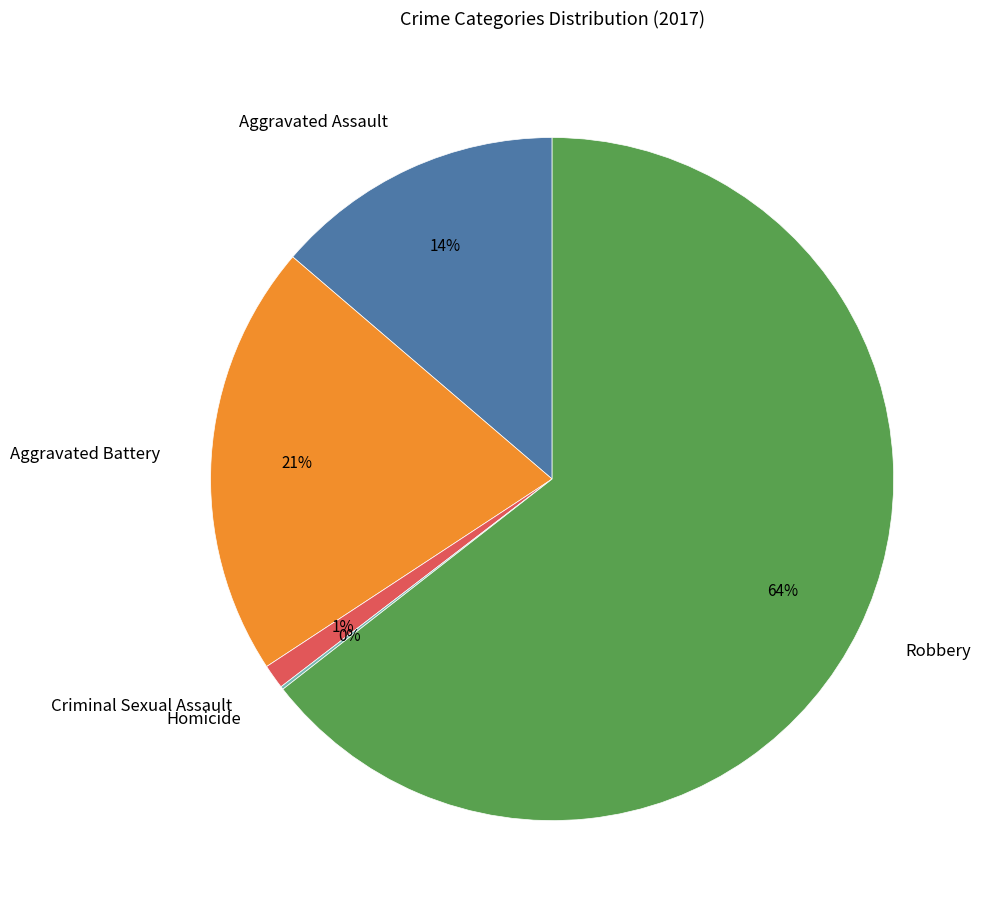

Which slice is the largest?

Robbery